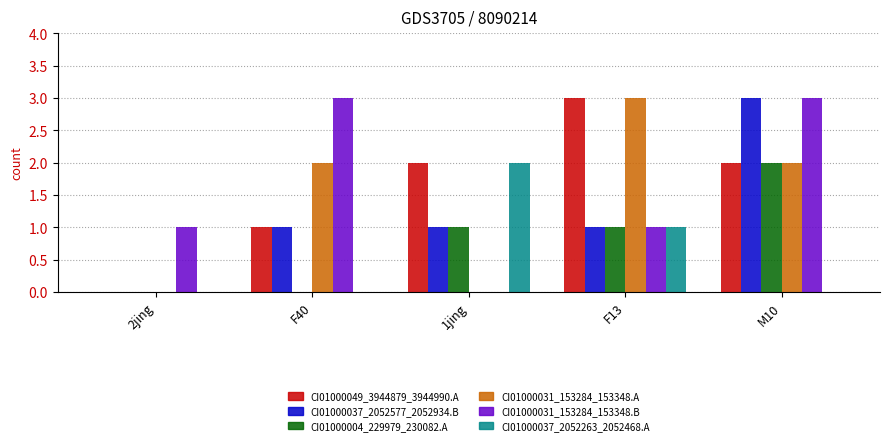

Which series changed the most between 1jing and F13?

CI01000031_153284_153348.A